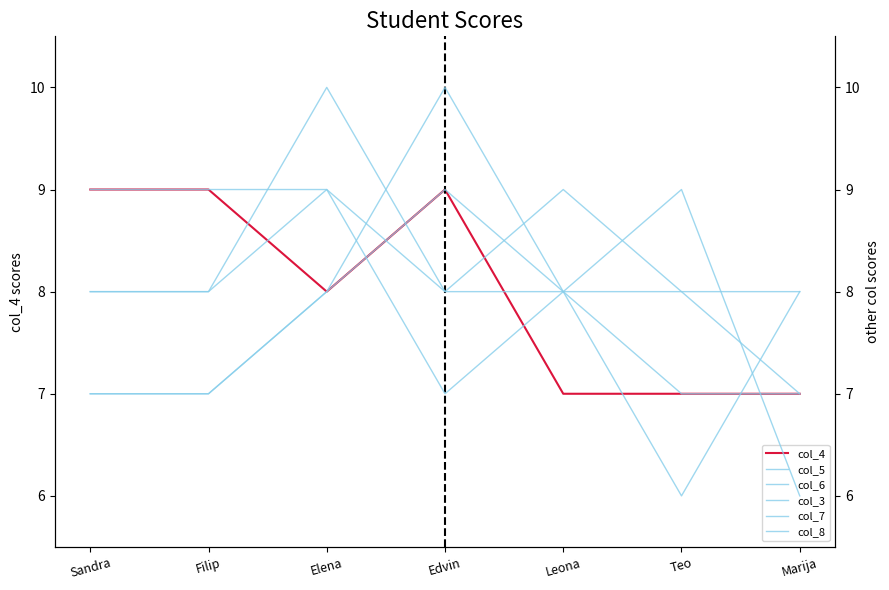

What is the label of the 1st point from the right?

Marija